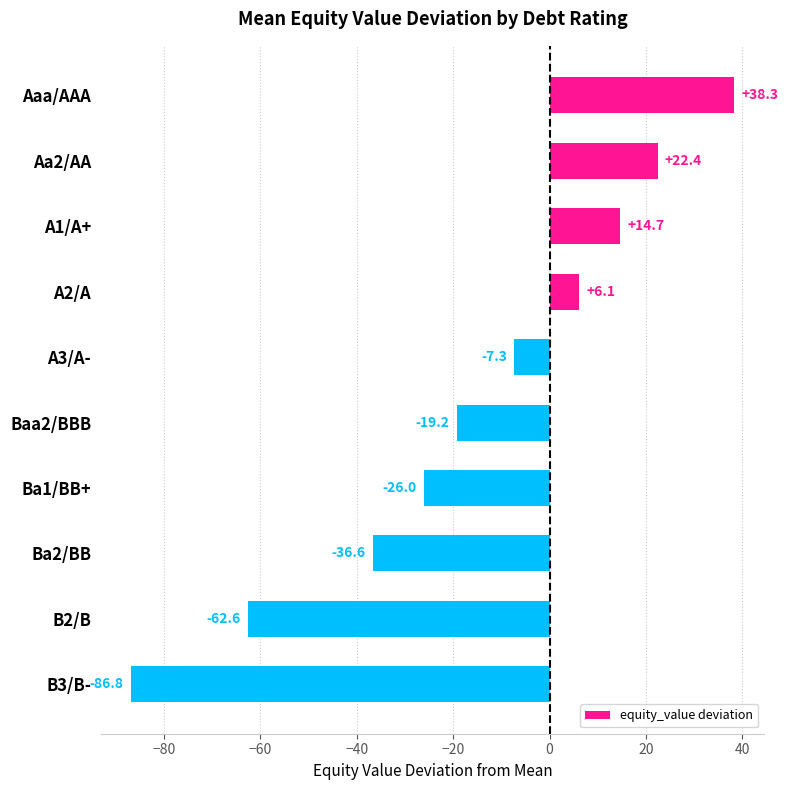

How many bars are there in total?

10